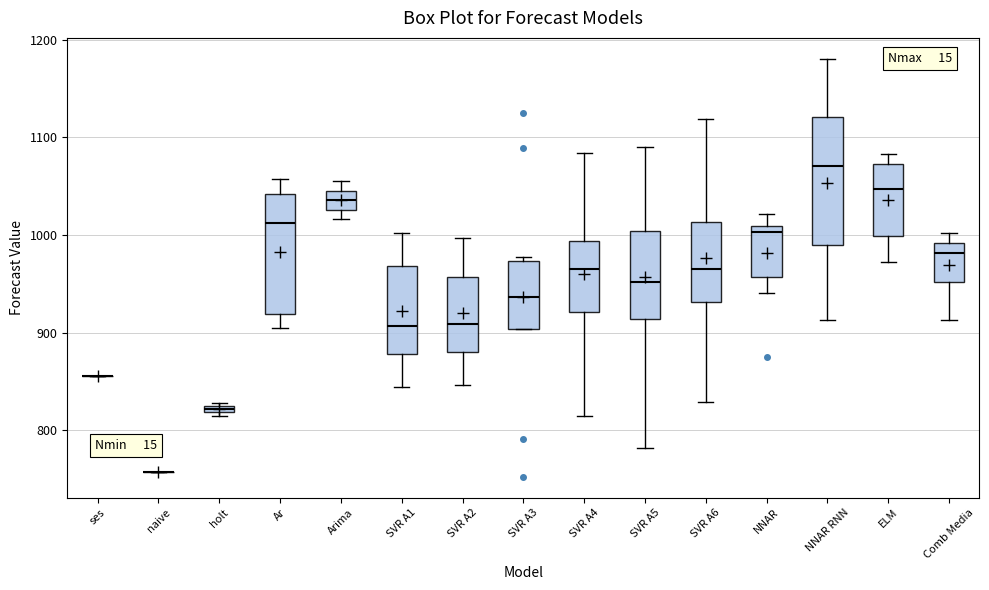

Where is the lower edge of the box for SVR A2 on the y-axis? The values are not printed on the chart, so give them approximately, as read against the axis.

880